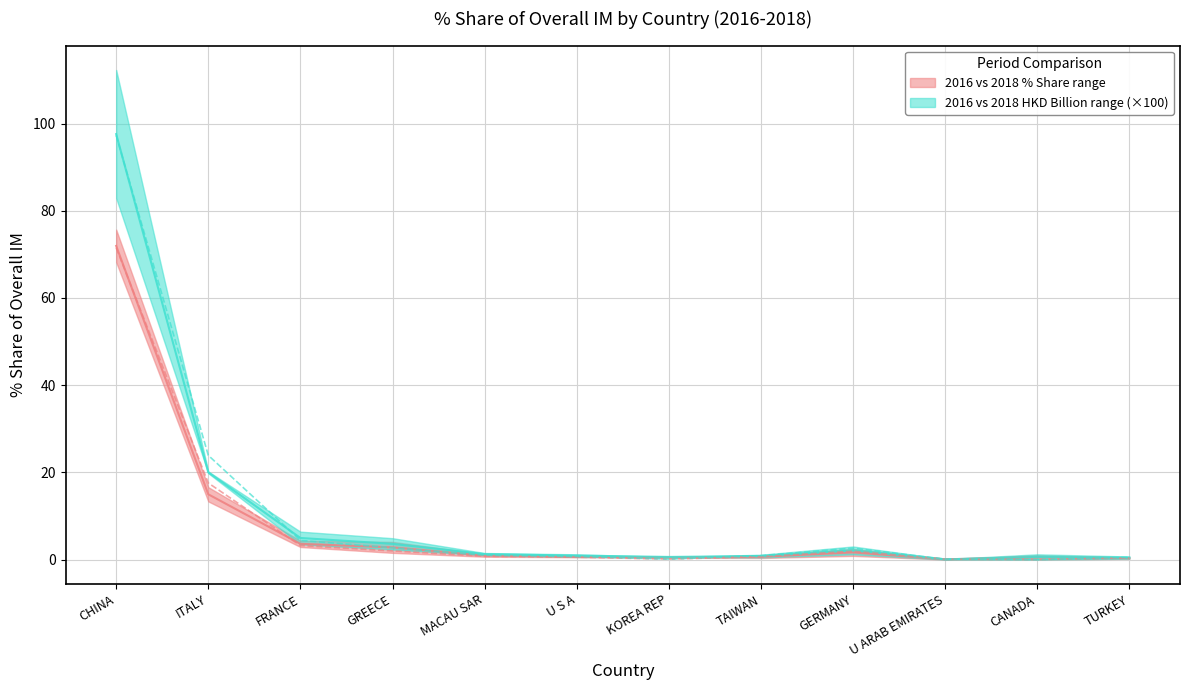

At CANADA, list the series in order from largest to smallest.

201812_% Share of overall IM, 201612, 201612_% Share of overall IM, 201712_% Share of overall IM